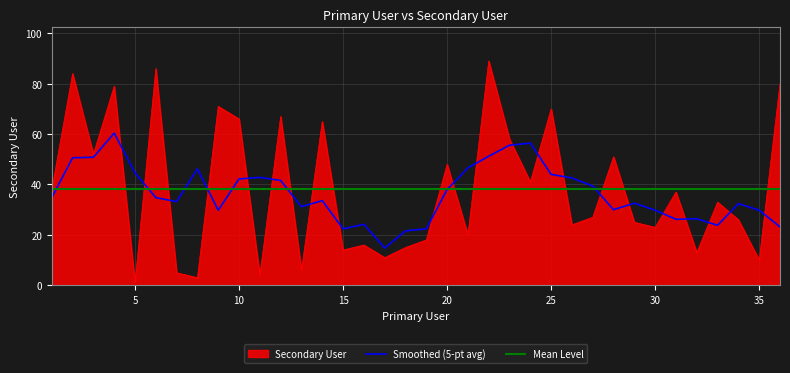

Rank the categories by value from lowest to highest.

5, 8, 11, 7, 13, 35, 17, 32, 15, 18, 16, 19, 21, 30, 26, 29, 34, 27, 33, 31, 1, 24, 20, 28, 3, 23, 14, 10, 12, 25, 9, 4, 36, 2, 6, 22